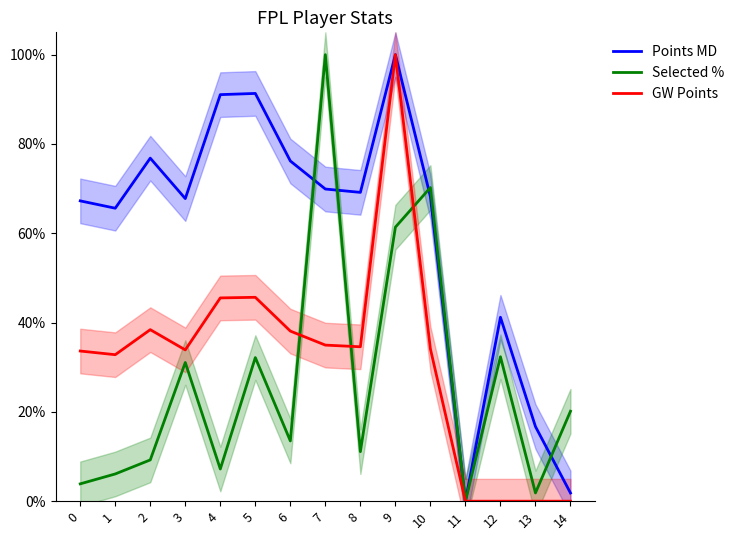

Reading left to right, what are all the values shown in this chart?

Points MD: 0=0.7	1=0.7	2=0.8	3=0.7	4=0.9	5=0.9	6=0.8	7=0.7	8=0.7	9=1.0	10=0.7	11=0.0	12=0.4	13=0.2	14=0.0
Selected %: 0=0.0	1=0.1	2=0.1	3=0.3	4=0.1	5=0.3	6=0.1	7=1.0	8=0.1	9=0.6	10=0.7	11=0.0	12=0.3	13=0.0	14=0.2
GW Points: 0=0.3	1=0.3	2=0.4	3=0.3	4=0.5	5=0.5	6=0.4	7=0.3	8=0.3	9=1.0	10=0.3	11=0.0	12=0.0	13=0.0	14=0.0